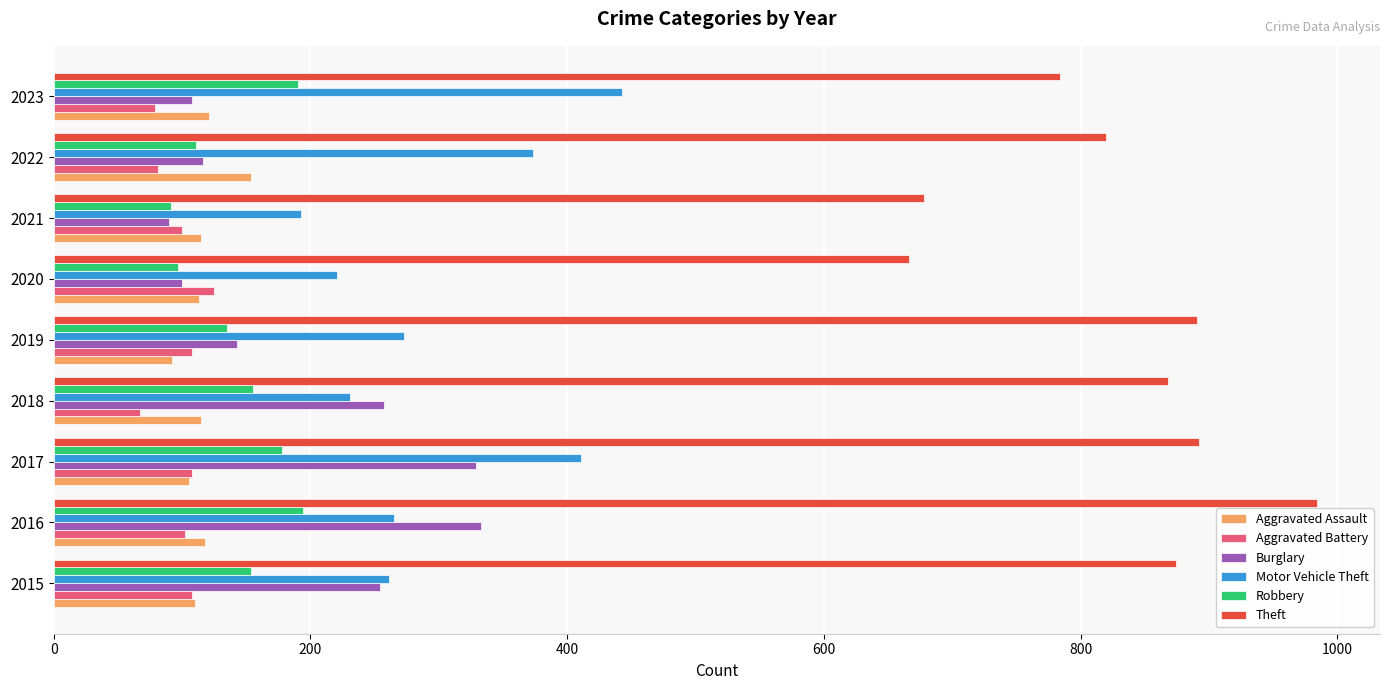

What is the maximum value shown in the chart?

984